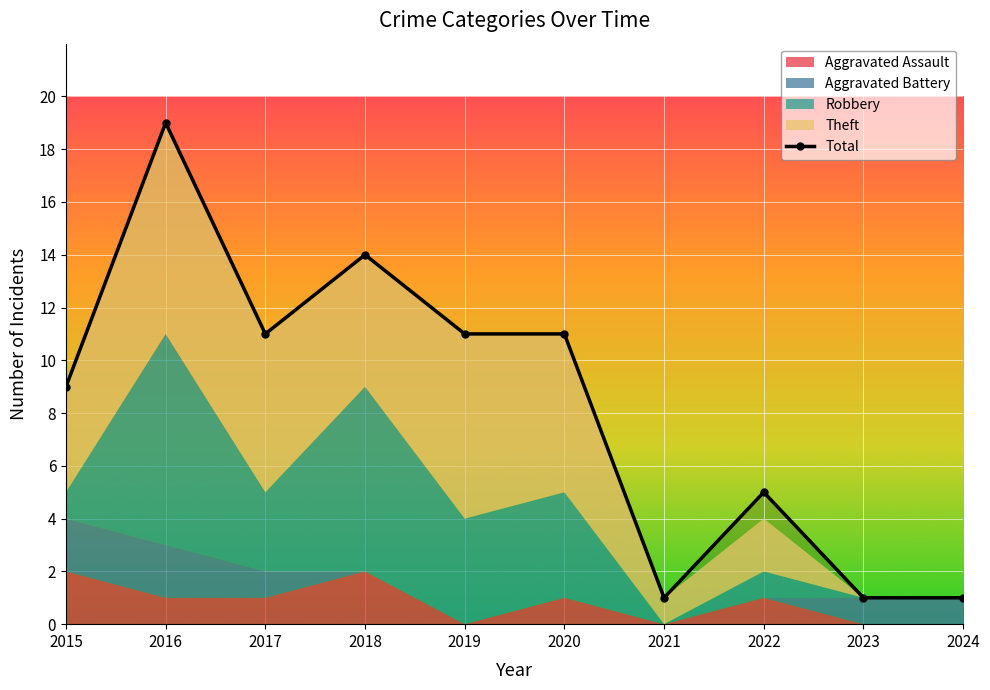

Is it true that the value at 2016 is 19?

True